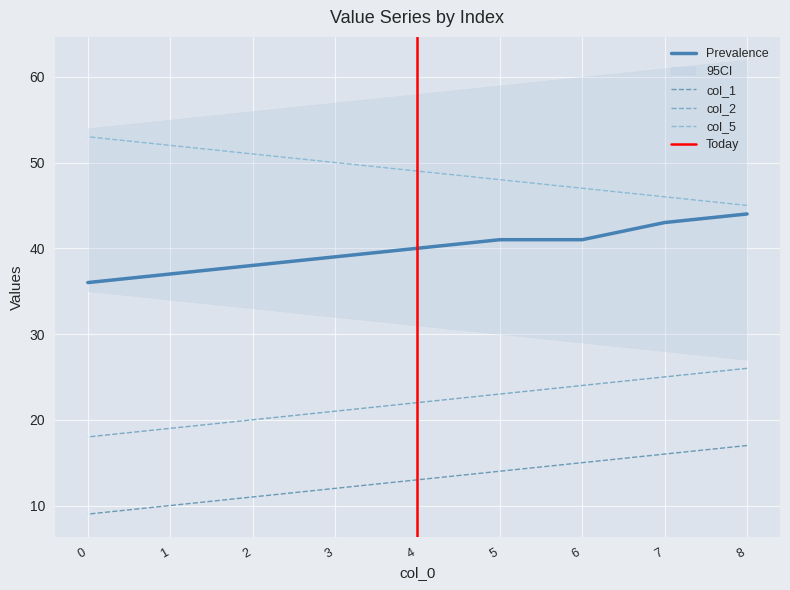

How many categories are shown in the chart?

9